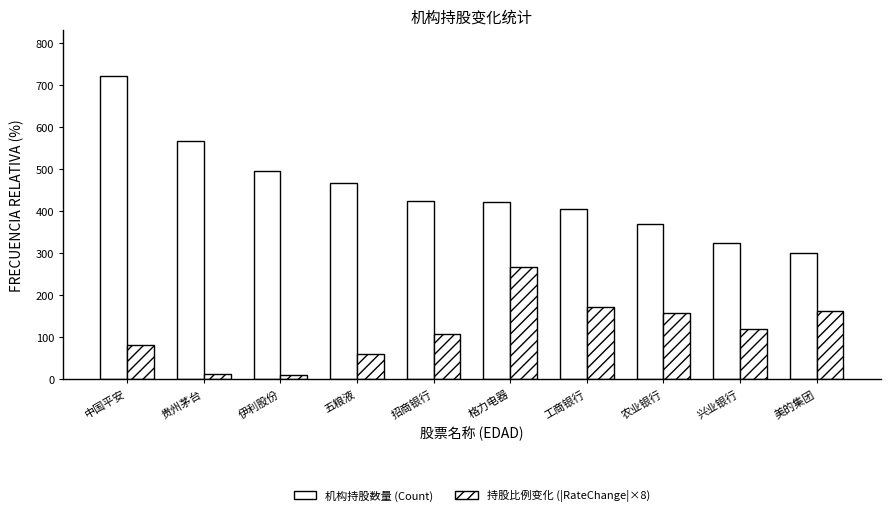

Which series changed the most between 贵州茅台 and 美的集团?

机构持股数量 (Count)